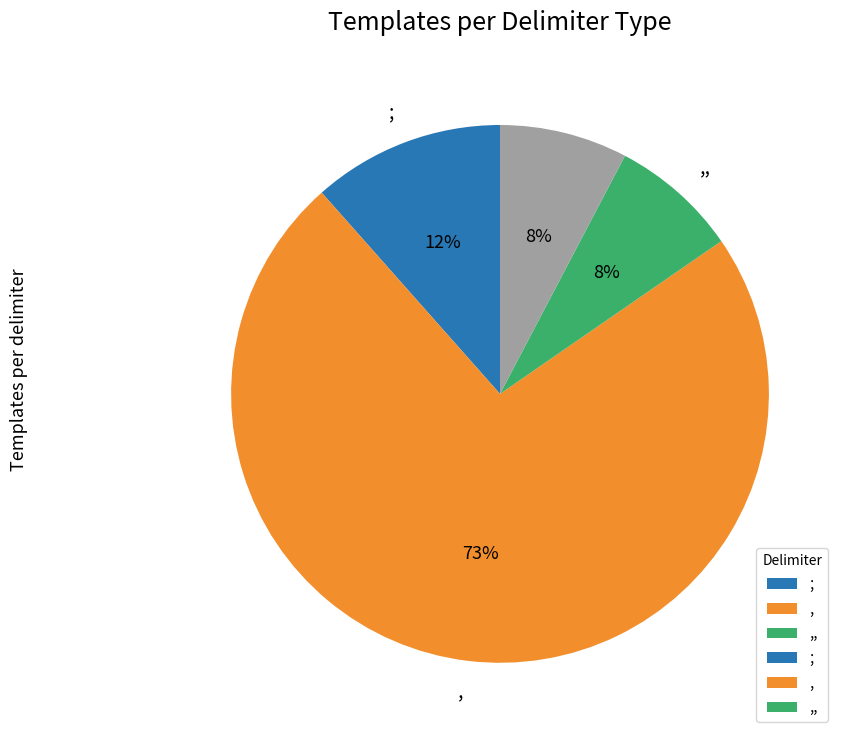

Is there a majority slice in this chart?

Yes